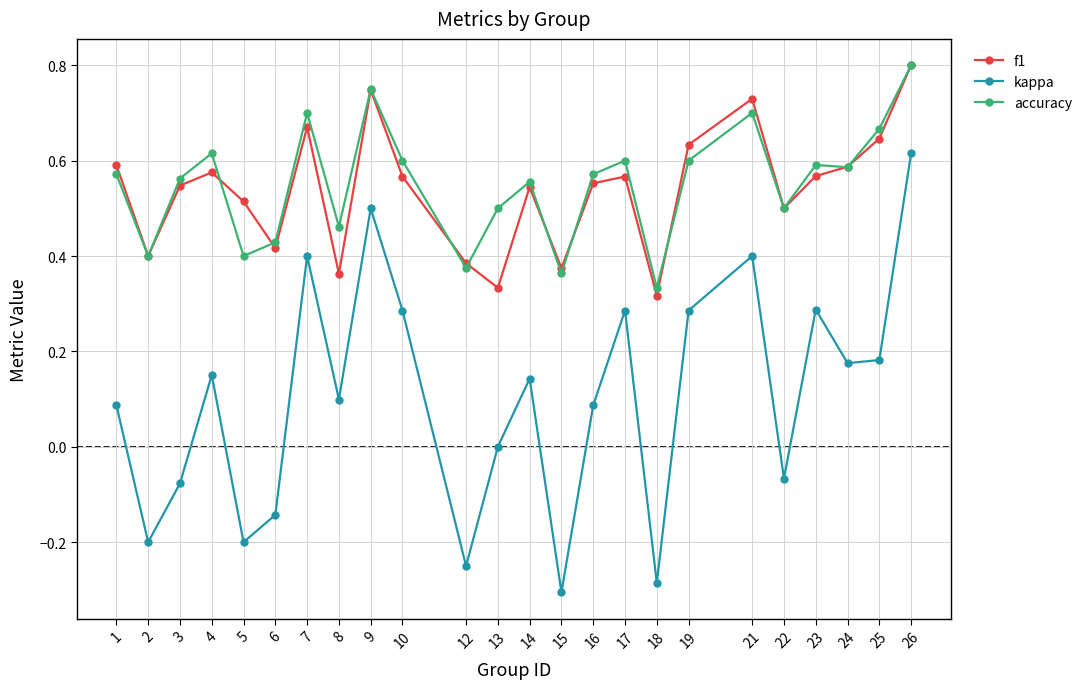

At which label does accuracy reach its minimum?

18